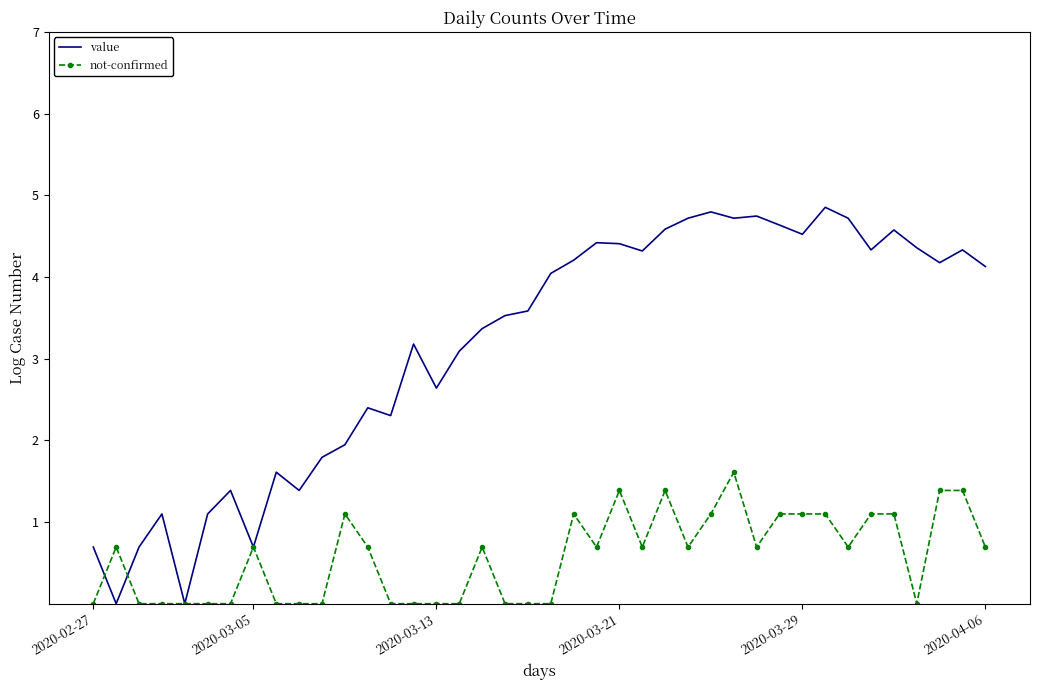

Which series has the largest range (max minus min)?

value